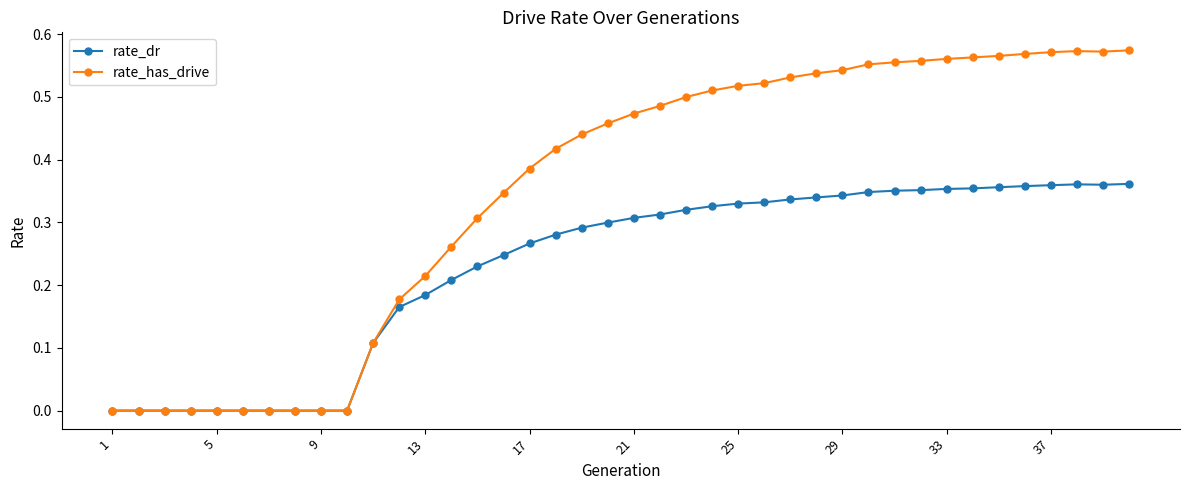

How many lines are shown in the chart?

2